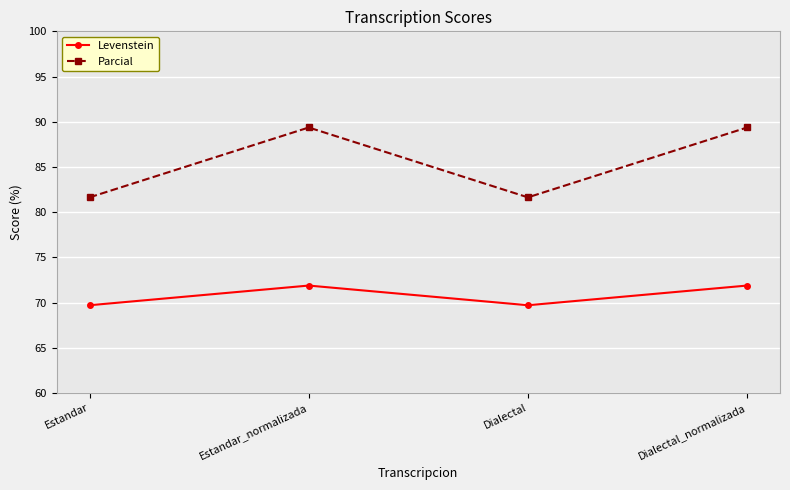

What is the difference between the maximum and minimum values in the Levenstein series?

2.2